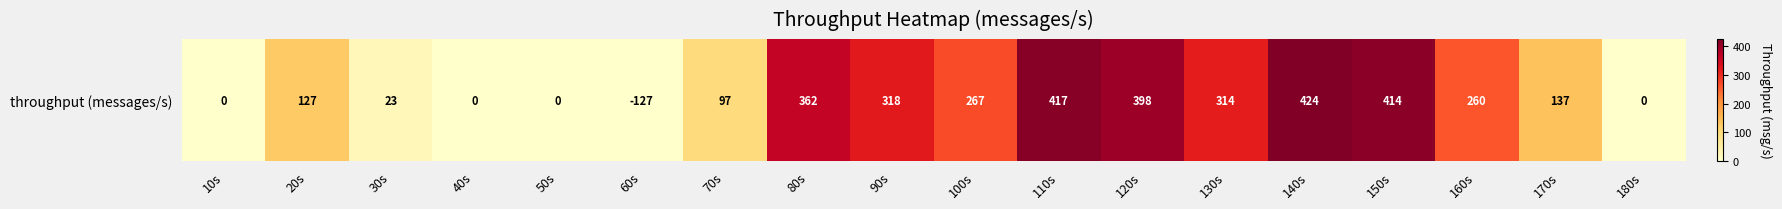

At which label is the value closest to 212?

160s